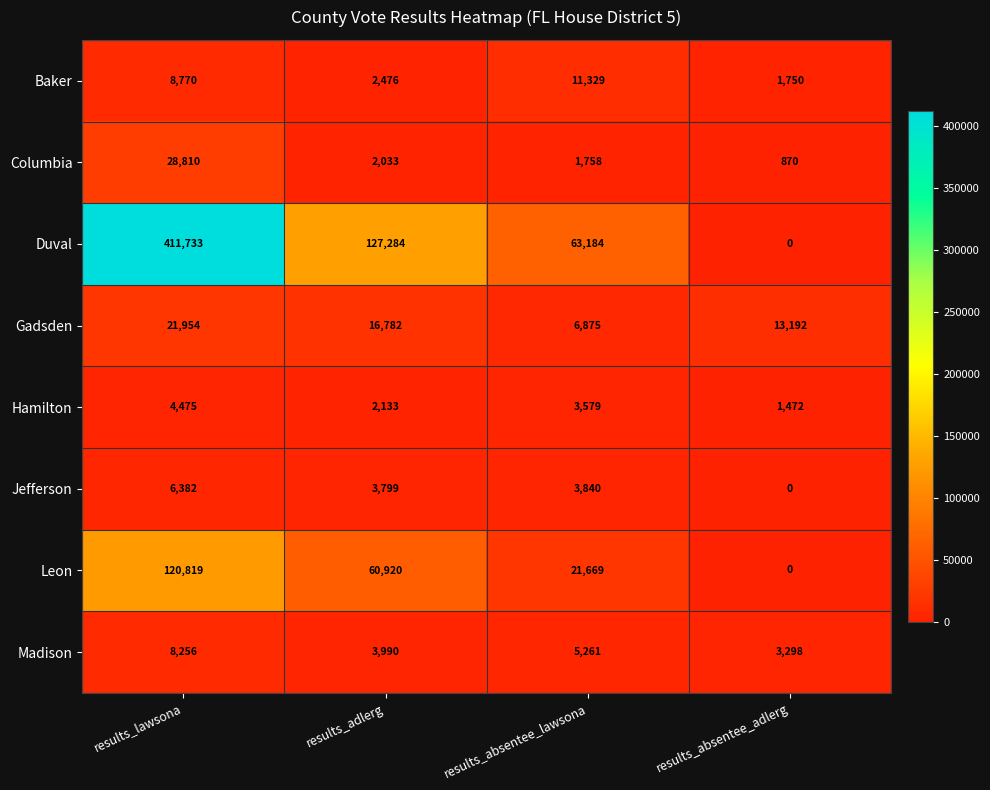

At how many categories does at least one series exceed 211696?

1